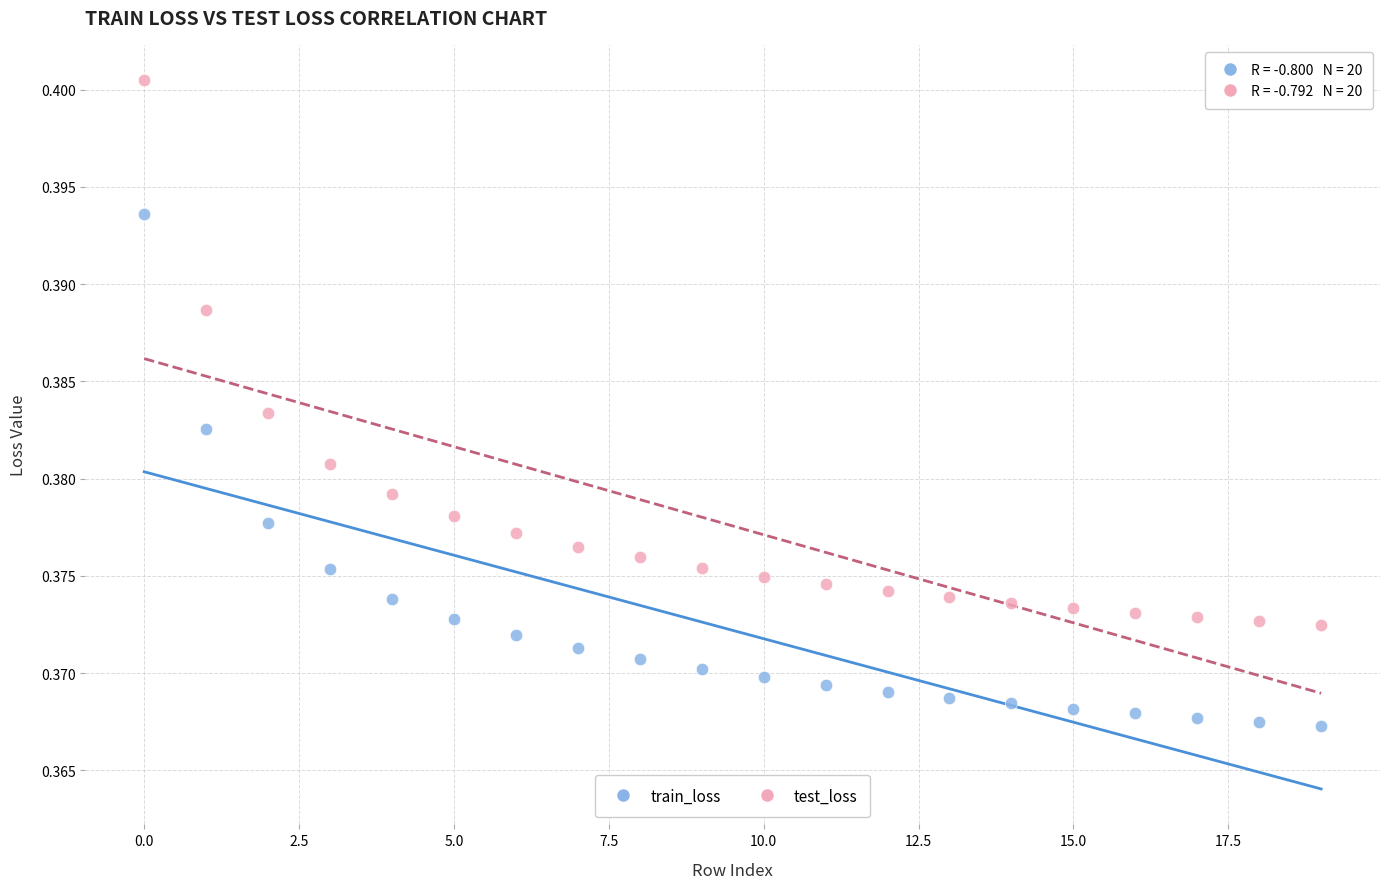

What are all the series names shown in the legend?

train_loss, test_loss